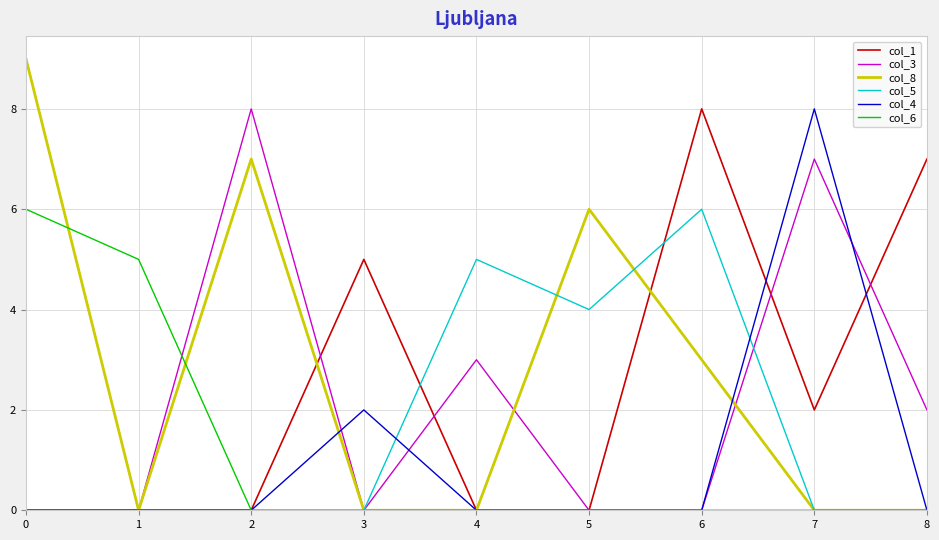

Is it true that col_1 equals -4 at 4?

False